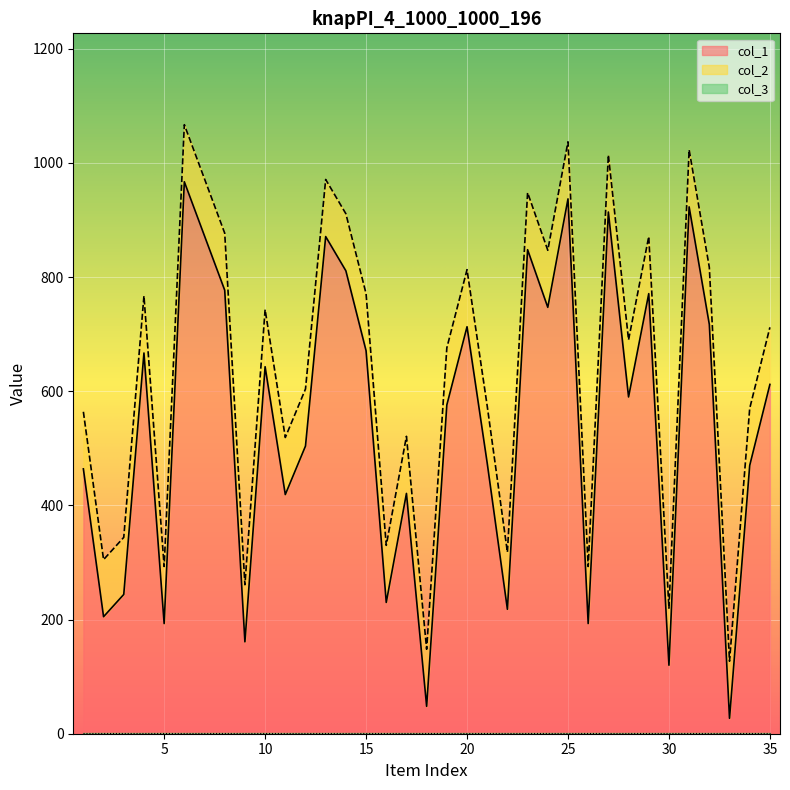

At which category is the sum across all series the highest?

6